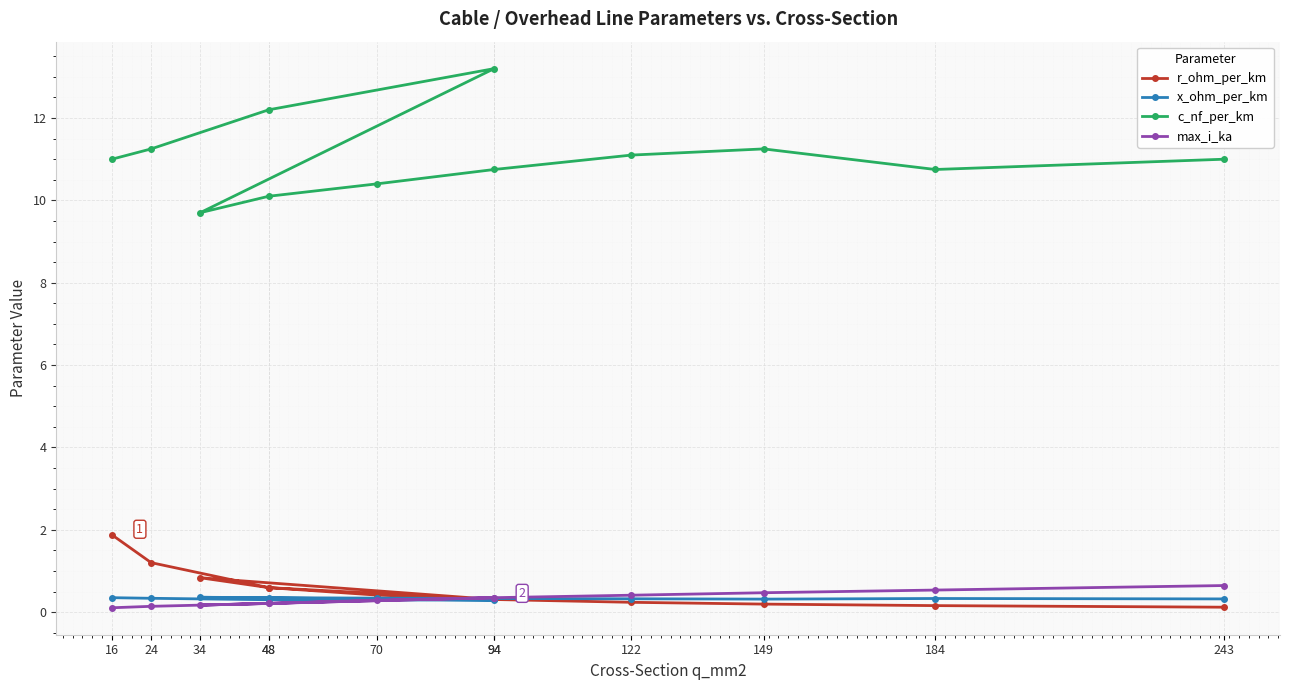

What is the average value of the c_nf_per_km series?

11.1